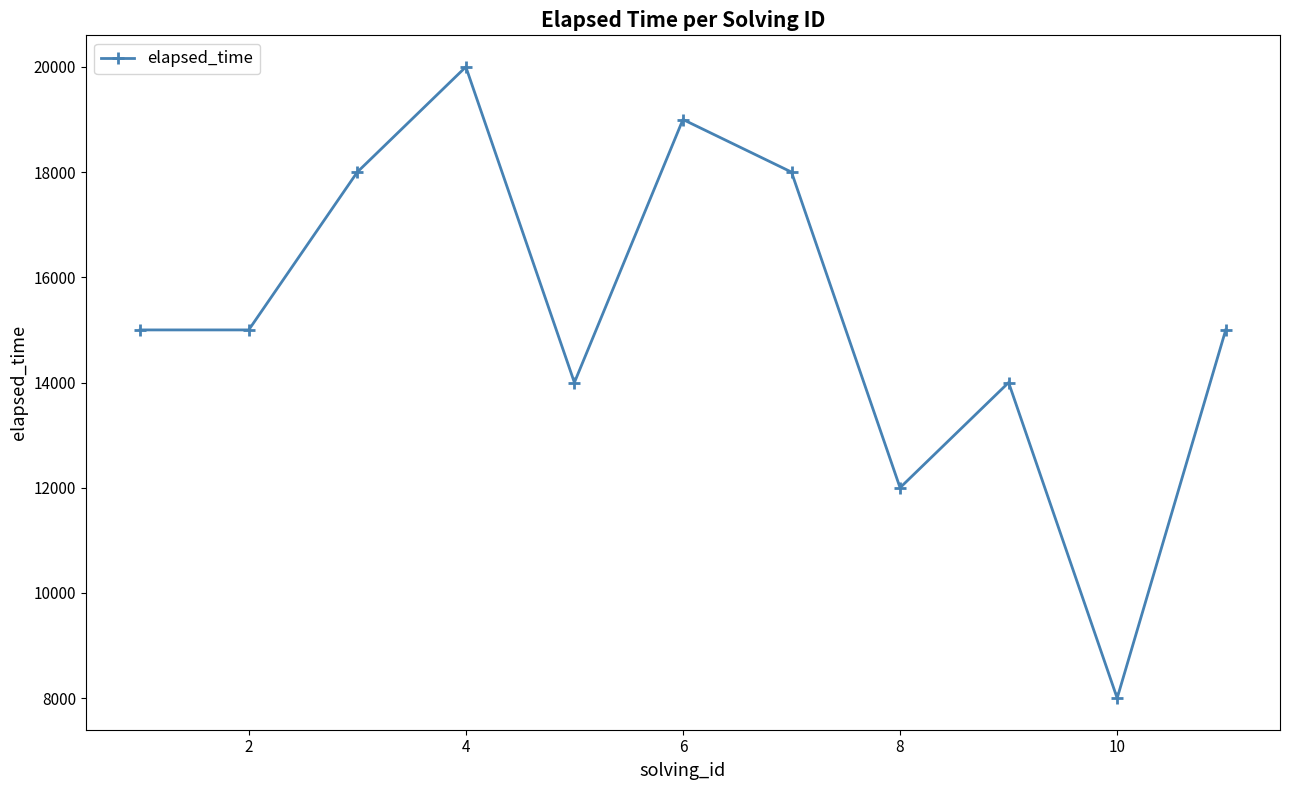

What is the smallest value displayed?

8000